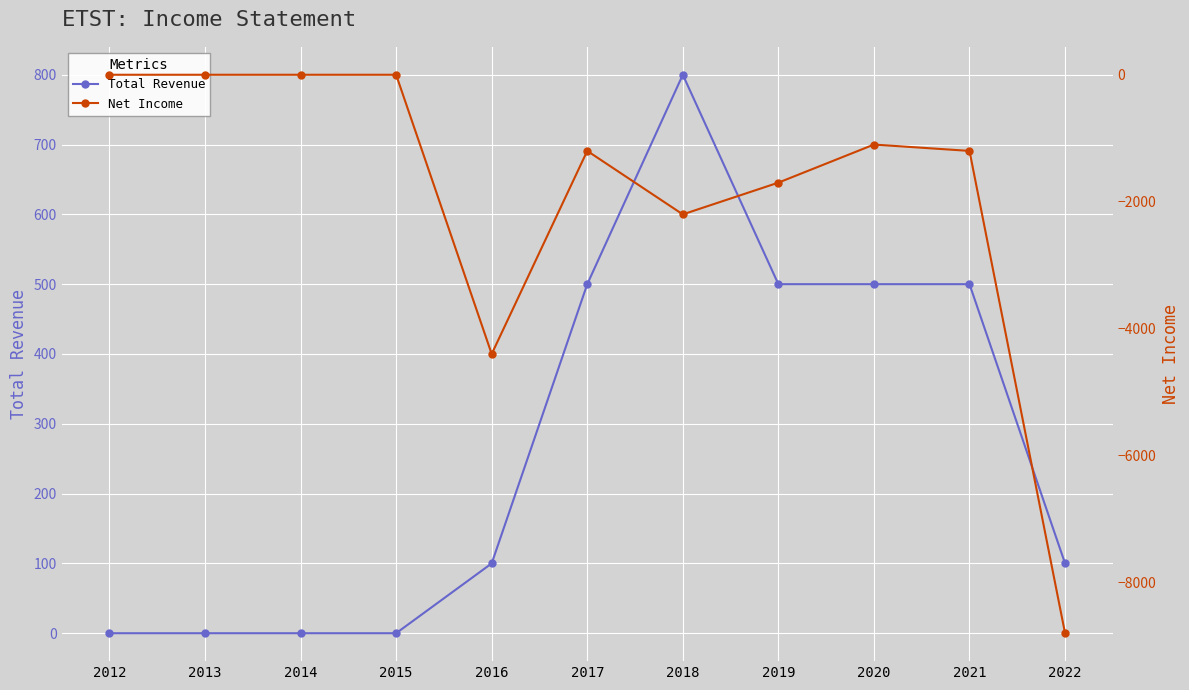

At which category is the sum across all series the highest?

2012